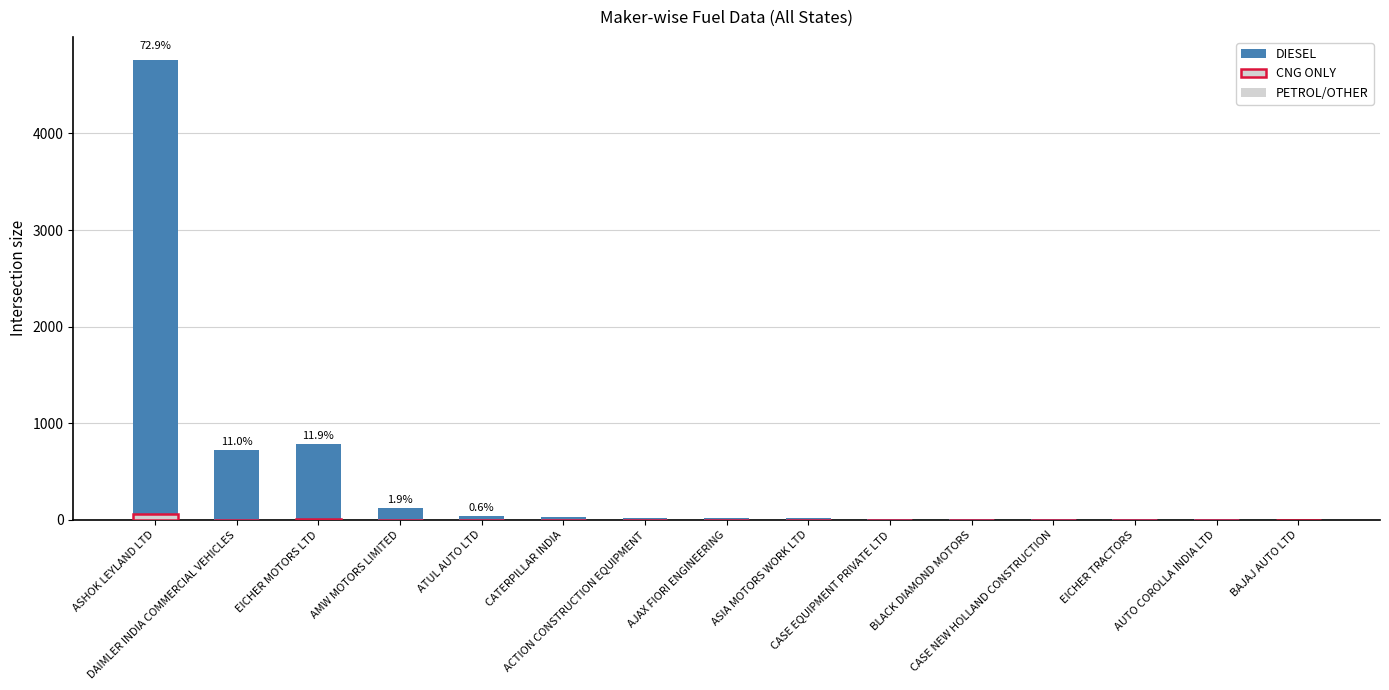

How many series are shown in this chart?

2